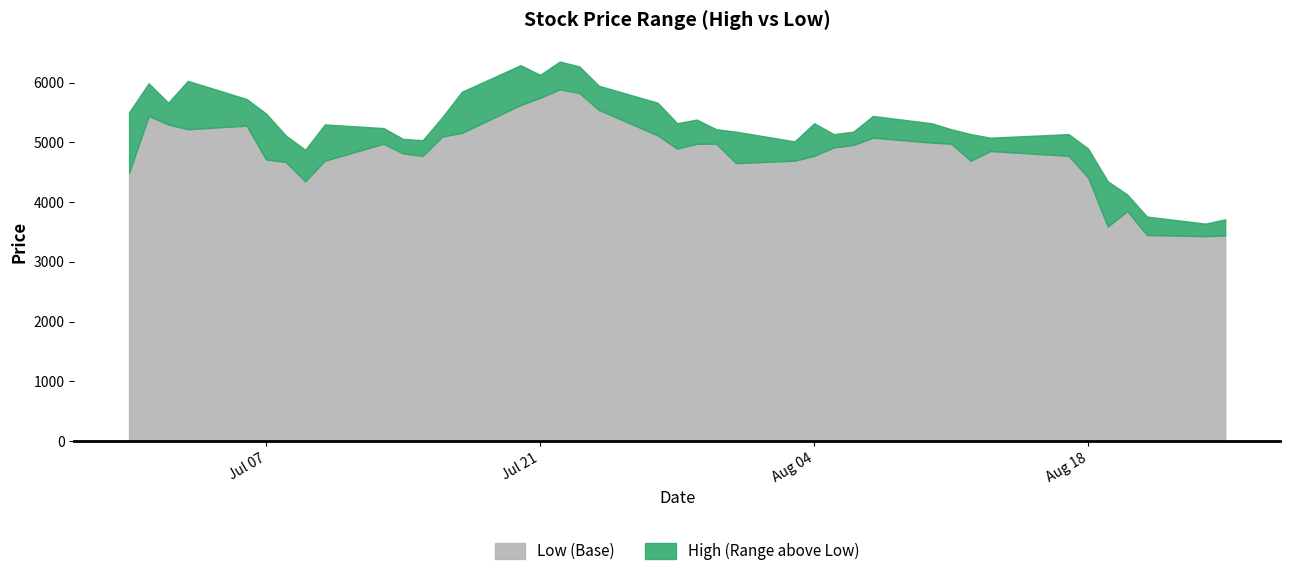

What are all the series names shown in the legend?

Low (Base), High (Range above Low)